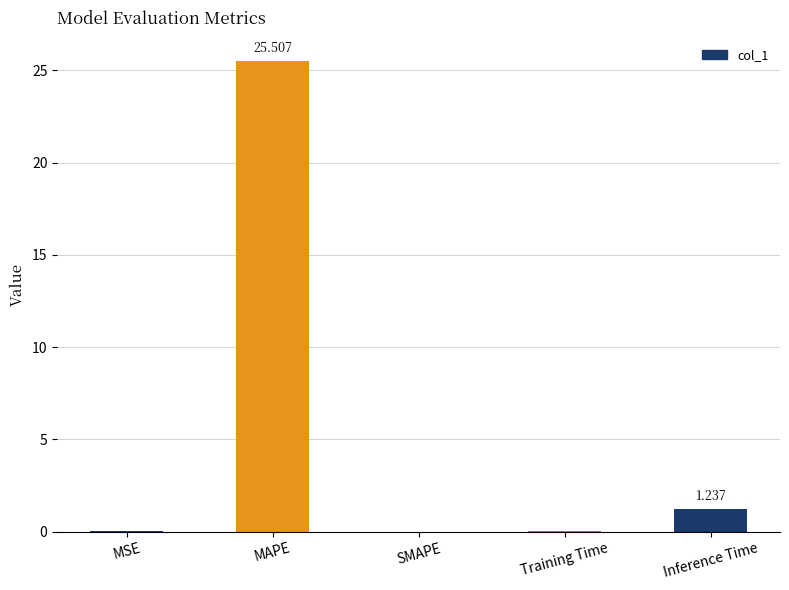

At which label is the value closest to 12?

Inference Time